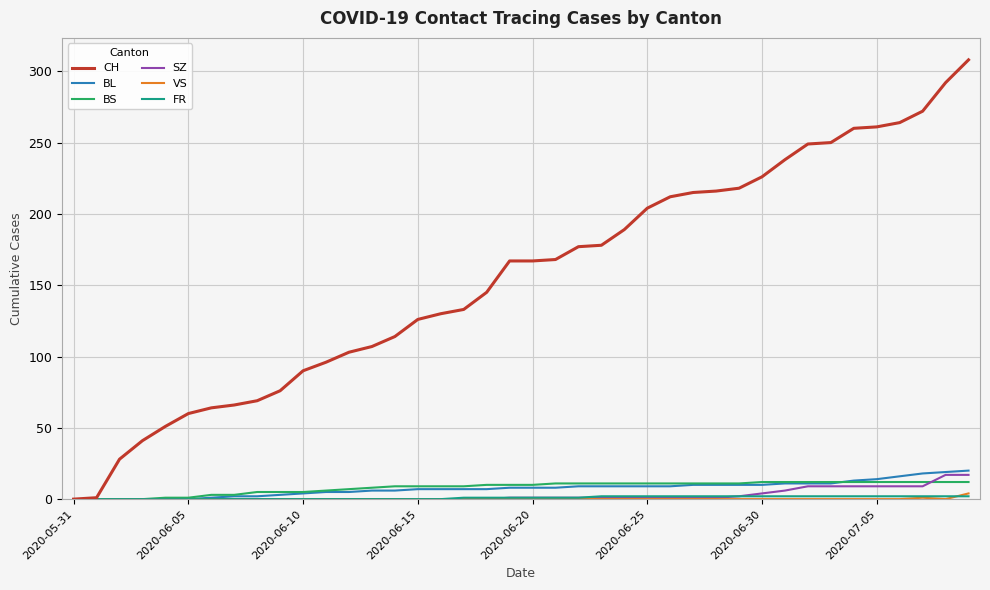

Which series has the largest range (max minus min)?

CH